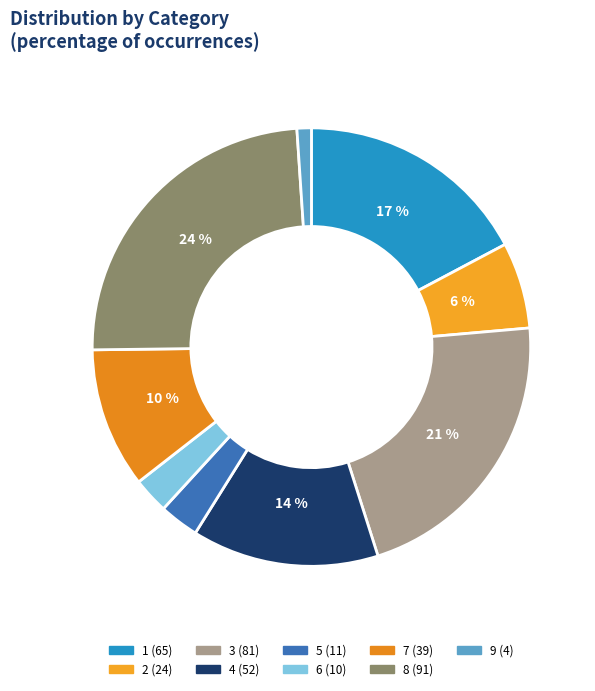

How many slices are in this pie chart?

9